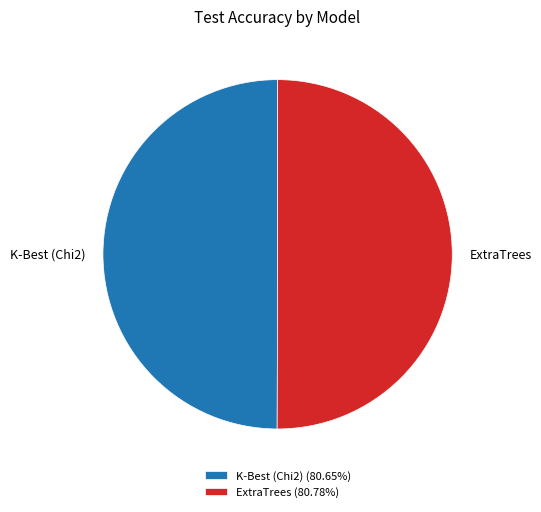

How many segments does this pie chart have?

2